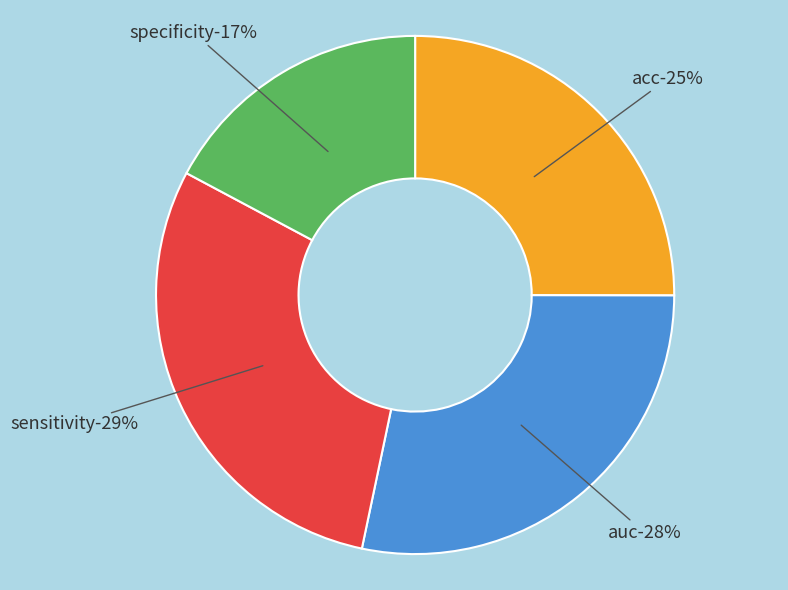

Is the sum of auc and sensitivity greater than half?

Yes